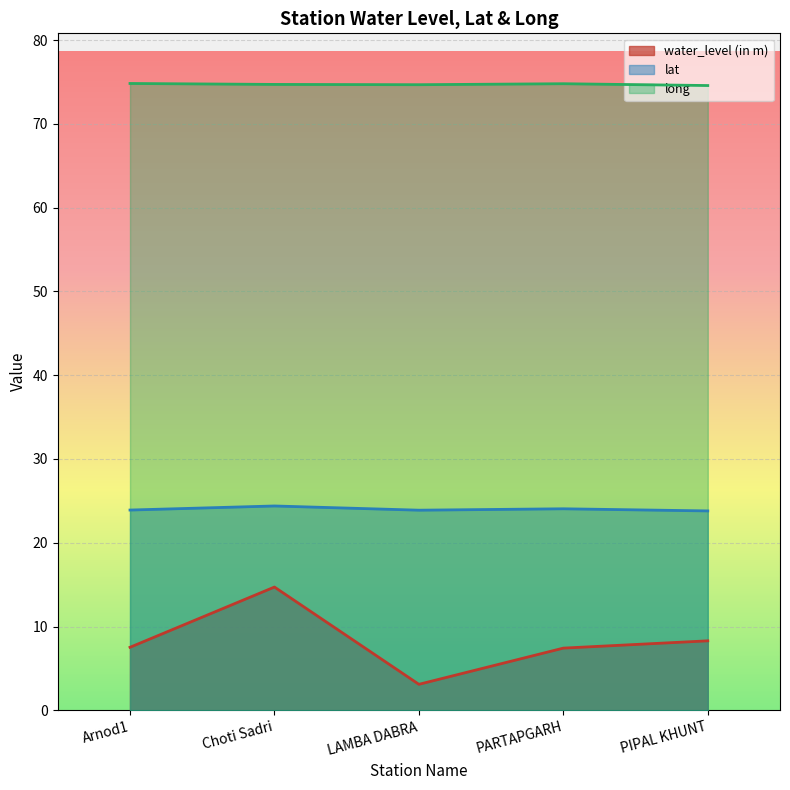

True or false: water_level (in m) and lat cross at least once.

False